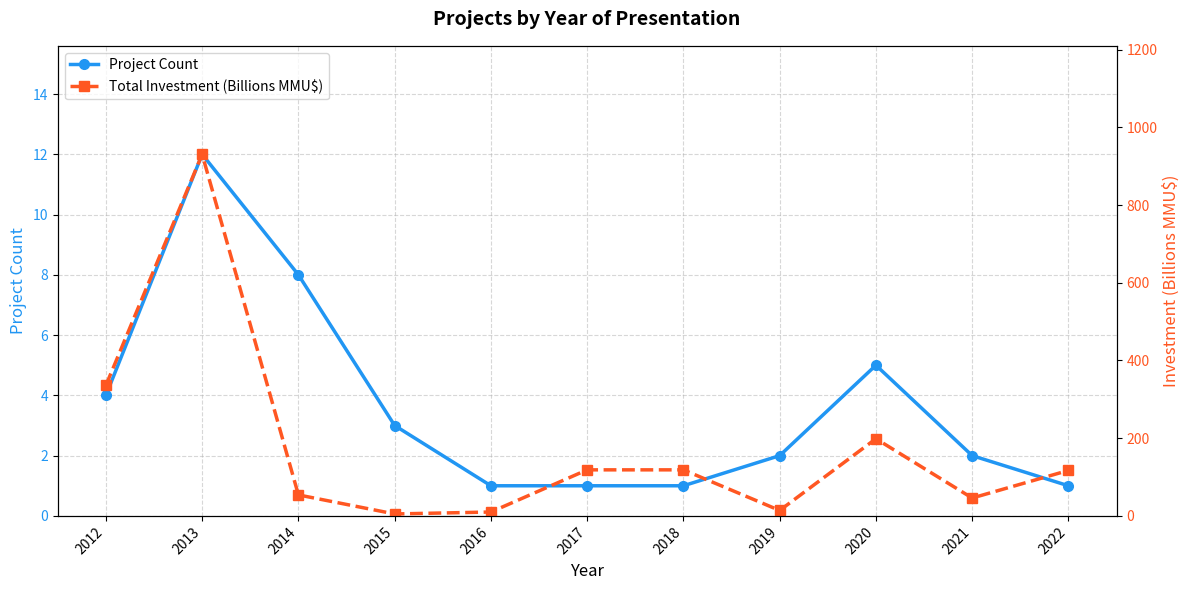

Reading left to right, transcribe all the data shown in this chart.

Project Count: 4.0	12.0	8.0	3.0	1.0	1.0	1.0	2.0	5.0	2.0	1.0
Total Investment (Billions MMU$): 335.9	930.5	54.0	5.0	10.0	118.5	118.5	14.0	198.6	46.0	117.0